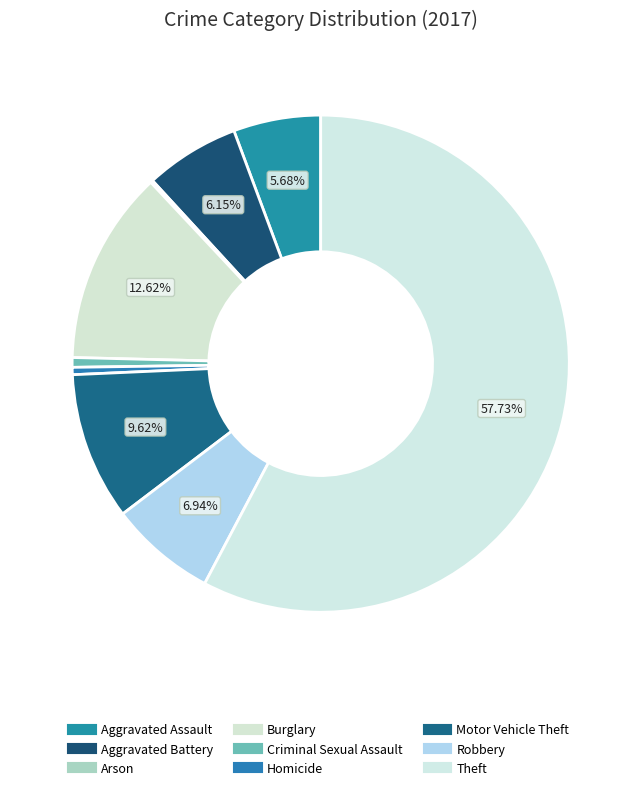

To the nearest percent, what is the difference between the Criminal Sexual Assault and Robbery slice percentages?

6%